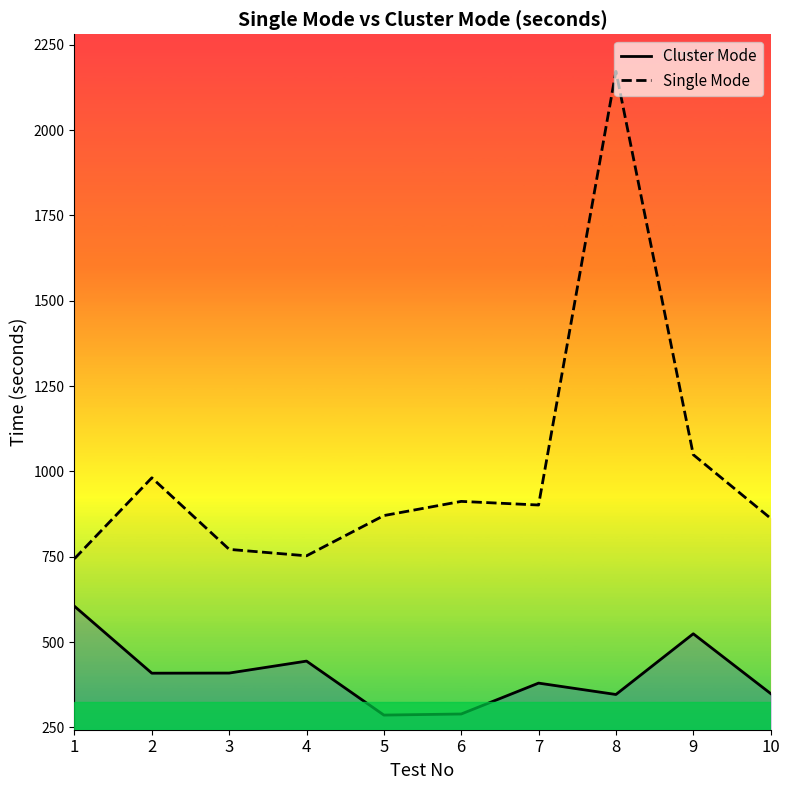

What is the value of the Cluster Mode point at the 7th from the left?

379.7